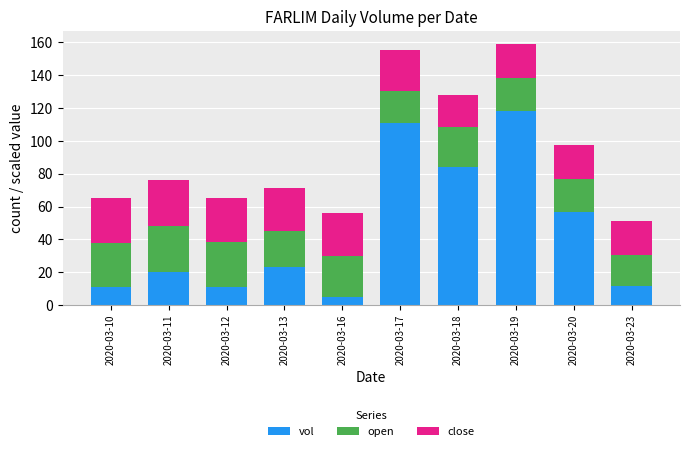

What is the maximum value for vol?

118.4